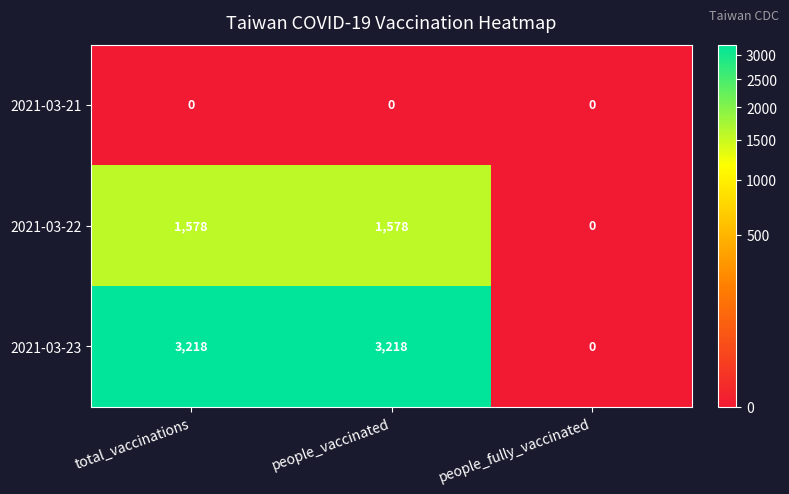

Which series has the widest spread of values?

2021-03-23